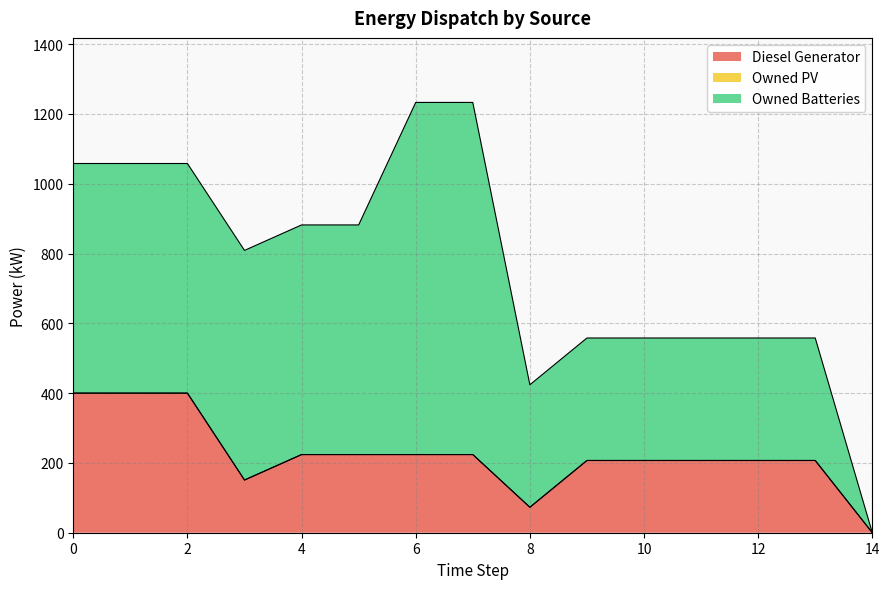

At which category is the sum across all series the highest?

6